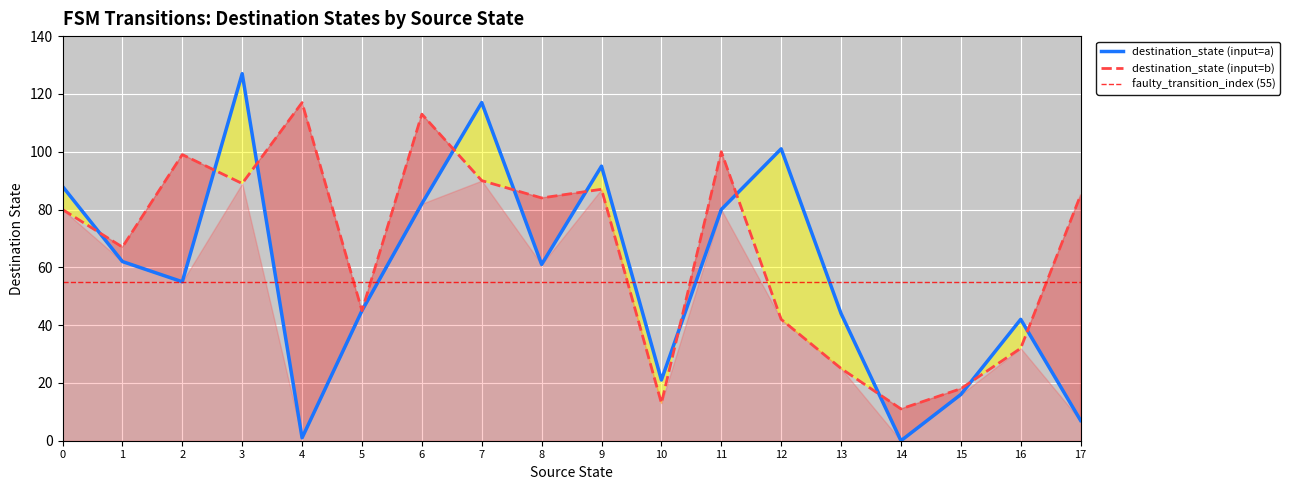

Is it true that destination_state (input=a) equals 182 at 3?

False